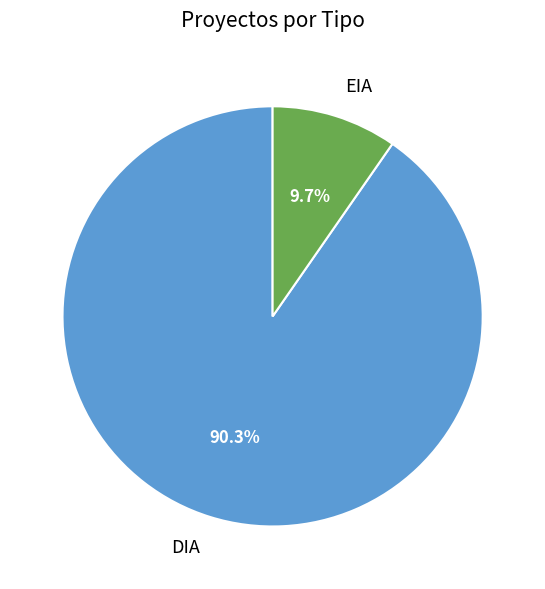

How many segments does this pie chart have?

2